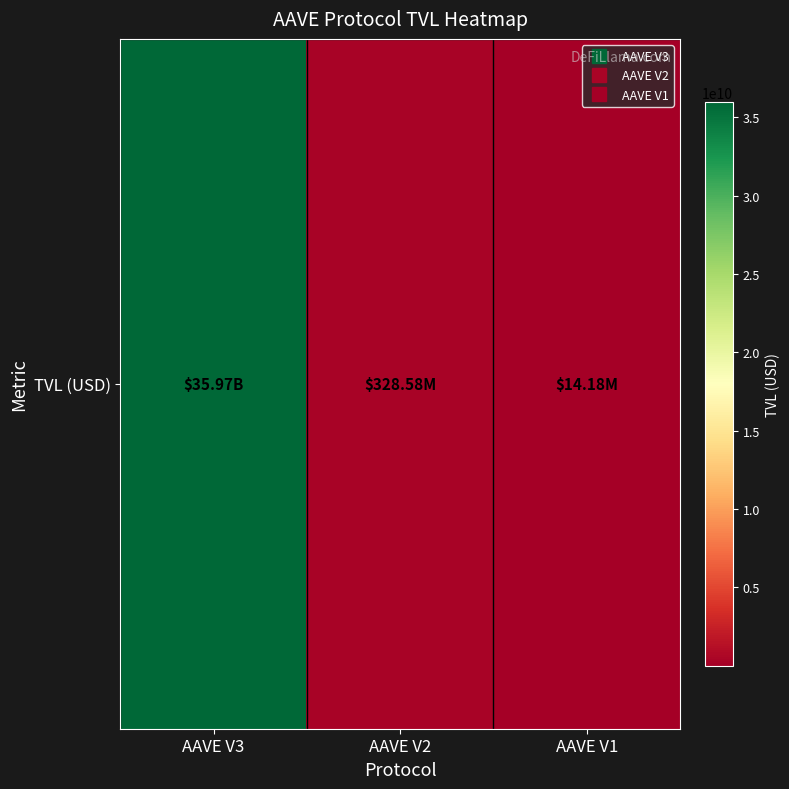

The chart shows a value of 14178023.7 at AAVE V1. True or false?

True